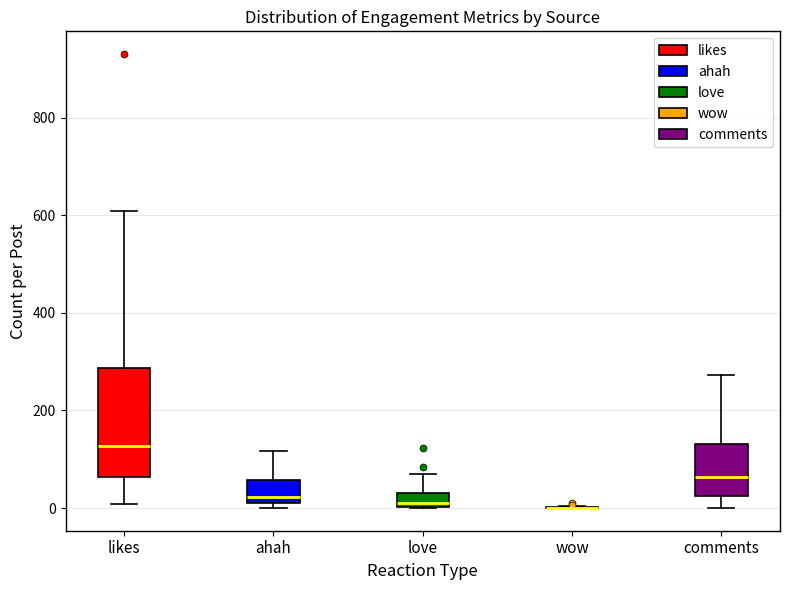

Comparing the boxes themselves (not the whiskers), which one is the tallest?

likes